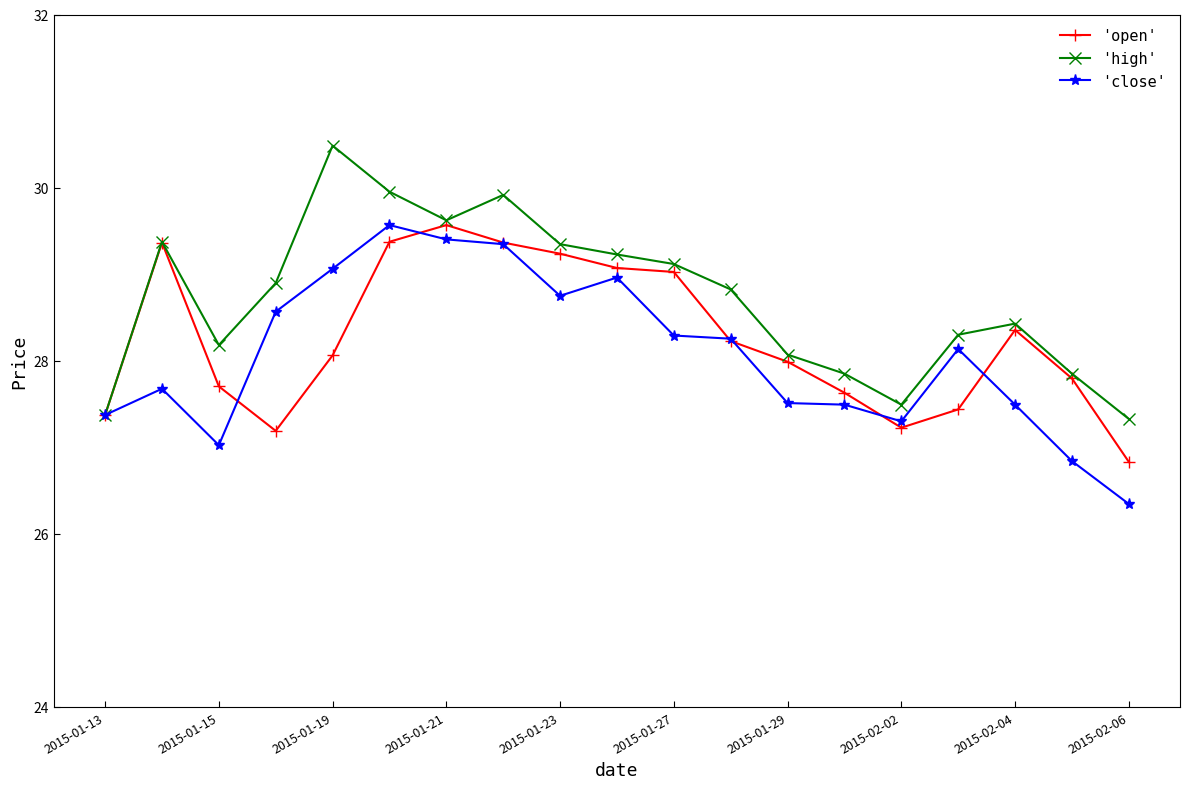

What is the minimum value for 'high'?

27.3